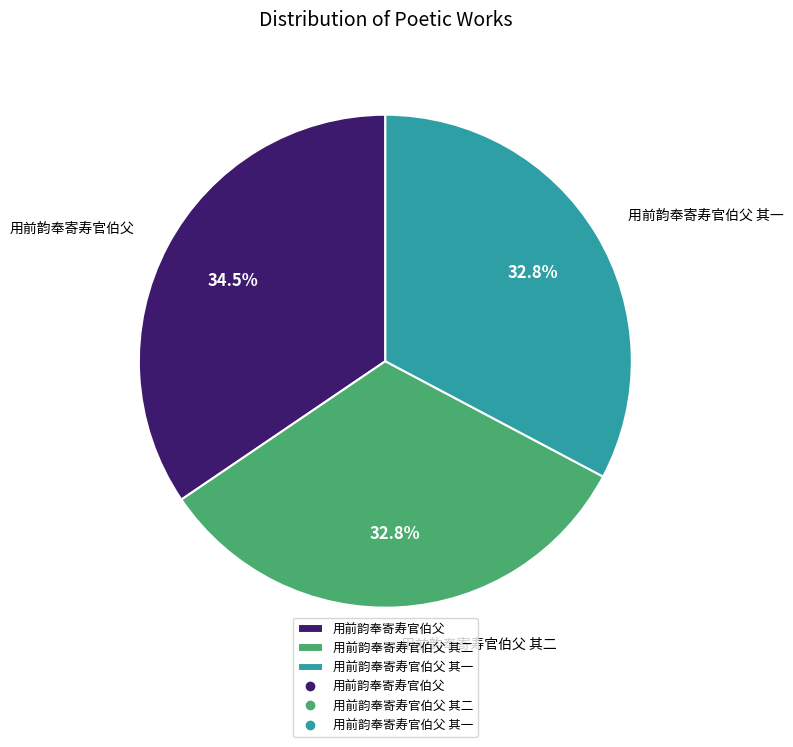

True or false: 用前韵奉寄寿官伯父 accounts for 25% of the total.

False